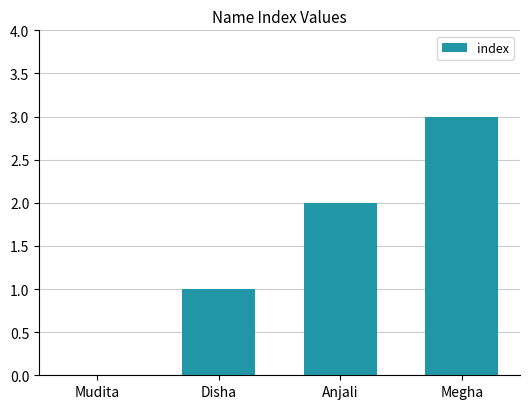

Where is the data nearest to the value 1?

Disha